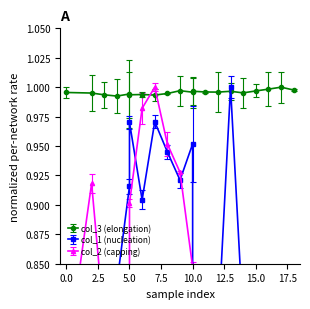

The col_1 series shows 0.8 at 15.0. True or false?

True